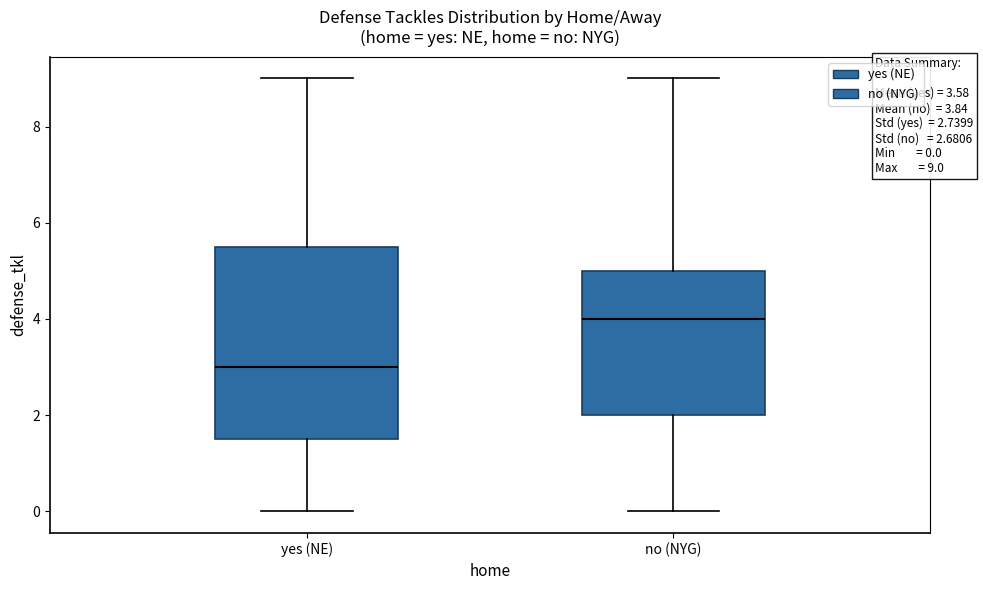

Which box is the tallest, from its lower edge to its upper edge?

yes (NE)